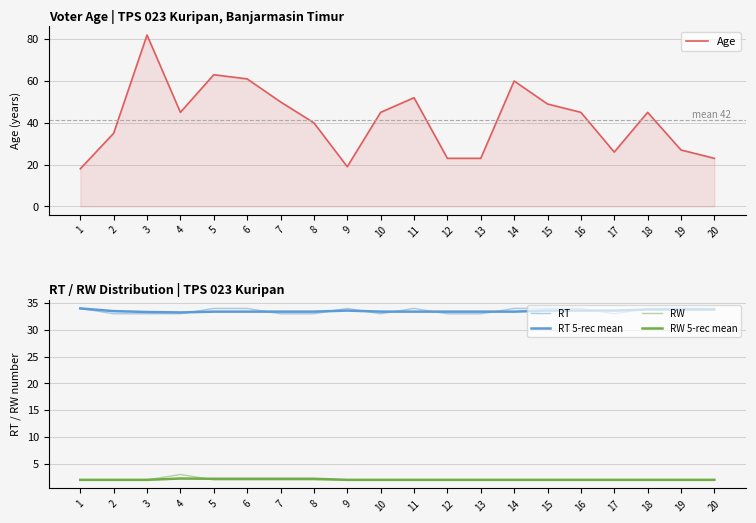

Reading right to left, transcribe all the data shown in this chart.

Age: 20=23.0	19=27.0	18=45.0	17=26.0	16=45.0	15=49.0	14=60.0	13=23.0	12=23.0	11=52.0	10=45.0	9=19.0	8=40.0	7=50.0	6=61.0	5=63.0	4=45.0	3=82.0	2=35.0	1=18.0
RT: 20=34.0	19=34.0	18=34.0	17=33.0	16=34.0	15=34.0	14=34.0	13=33.0	12=33.0	11=34.0	10=33.0	9=34.0	8=33.0	7=33.0	6=34.0	5=34.0	4=33.0	3=33.0	2=33.0	1=34.0
RT 5-rec mean: 20=33.8	19=33.8	18=33.8	17=33.6	16=33.6	15=33.6	14=33.4	13=33.4	12=33.4	11=33.4	10=33.4	9=33.6	8=33.4	7=33.4	6=33.4	5=33.4	4=33.2	3=33.3	2=33.5	1=34.0
RW: 20=2.0	19=2.0	18=2.0	17=2.0	16=2.0	15=2.0	14=2.0	13=2.0	12=2.0	11=2.0	10=2.0	9=2.0	8=2.0	7=2.0	6=2.0	5=2.0	4=3.0	3=2.0	2=2.0	1=2.0
RW 5-rec mean: 20=2.0	19=2.0	18=2.0	17=2.0	16=2.0	15=2.0	14=2.0	13=2.0	12=2.0	11=2.0	10=2.0	9=2.0	8=2.2	7=2.2	6=2.2	5=2.2	4=2.2	3=2.0	2=2.0	1=2.0